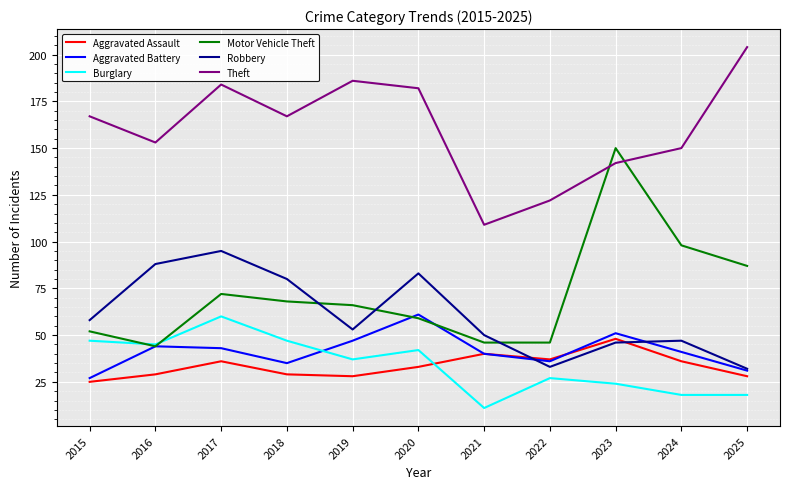

True or false: Aggravated Assault has a value of 40 at 2021.

True